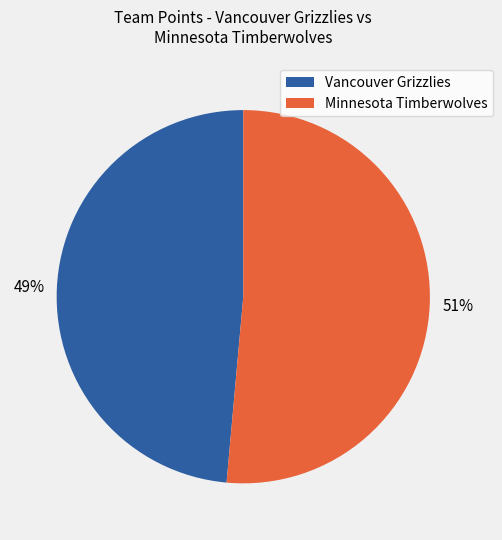

Is the sum of Vancouver Grizzlies and Minnesota Timberwolves greater than half?

Yes